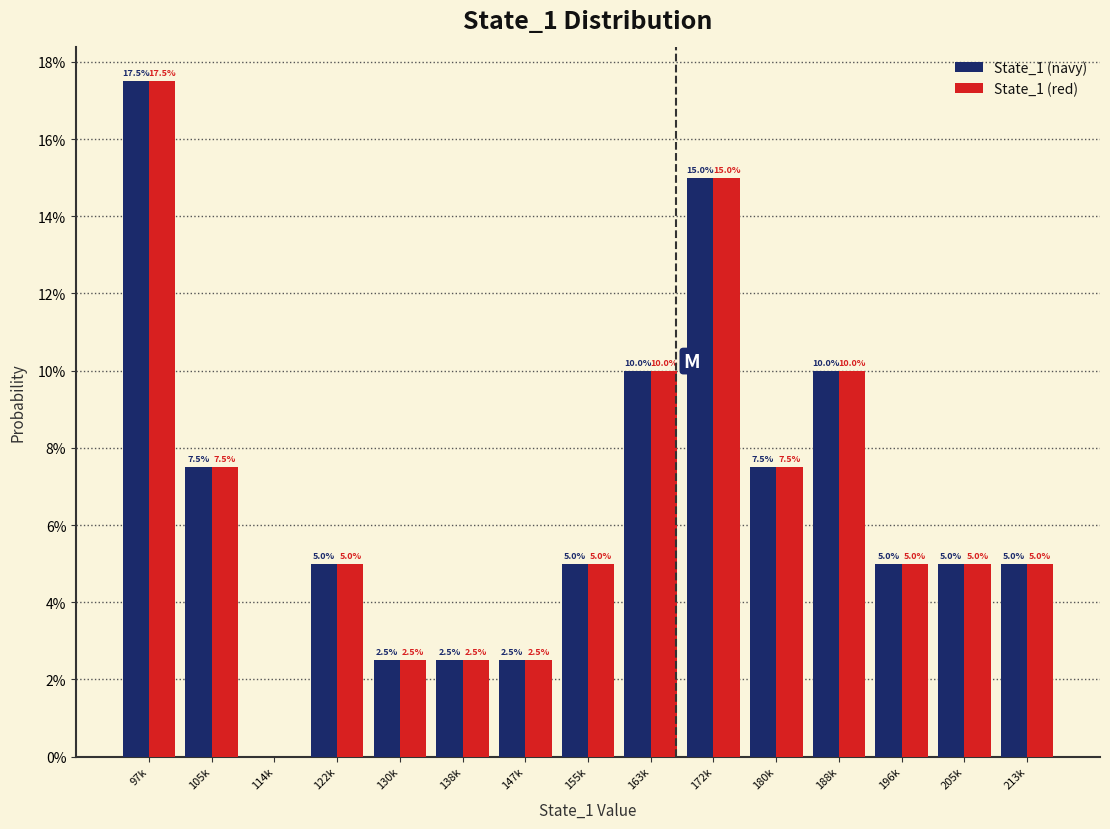

Are the bars horizontal?

No